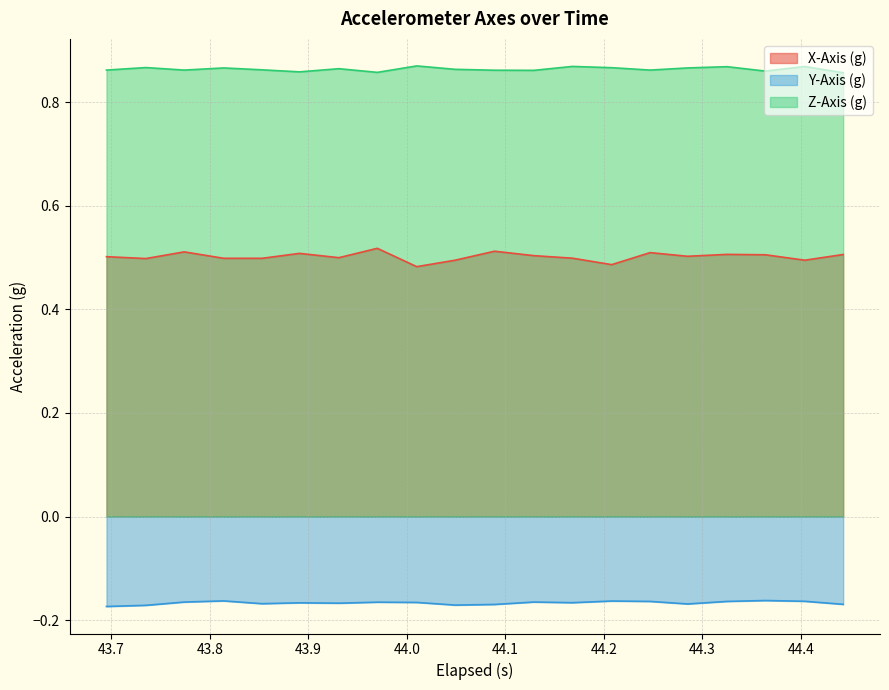

At which category does the chart reach its peak across all series?

44.01